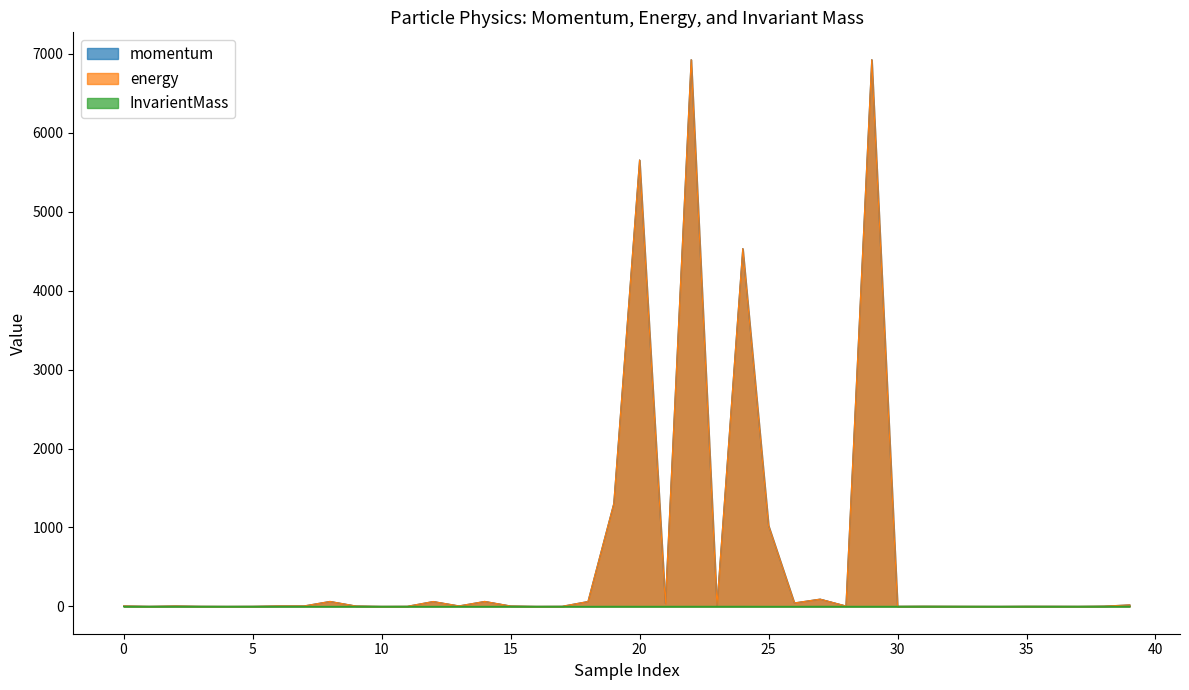

What is the highest value of the energy series?

6926.2